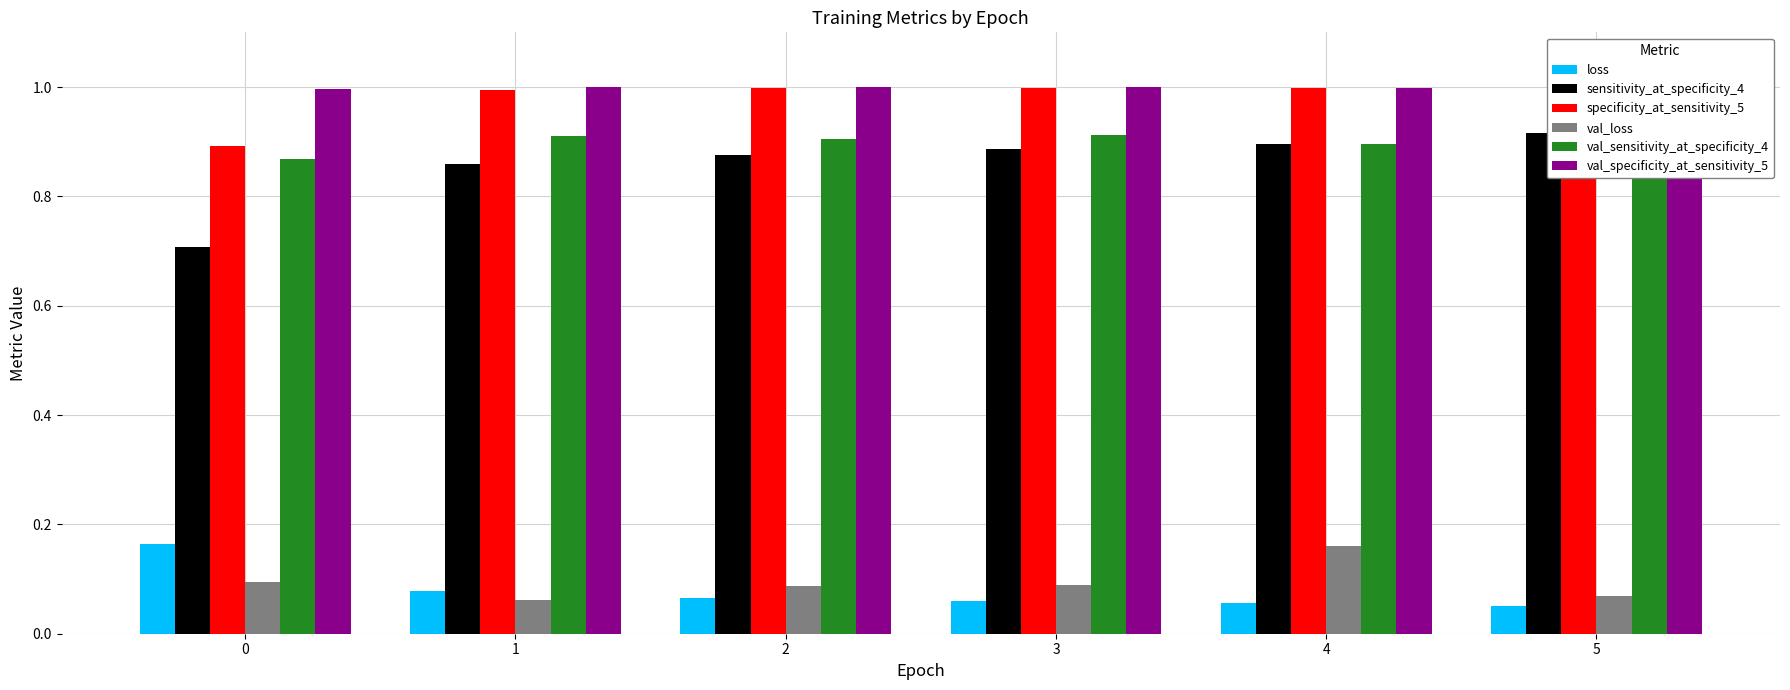

What are all the series names shown in the legend?

loss, sensitivity_at_specificity_4, specificity_at_sensitivity_5, val_loss, val_sensitivity_at_specificity_4, val_specificity_at_sensitivity_5